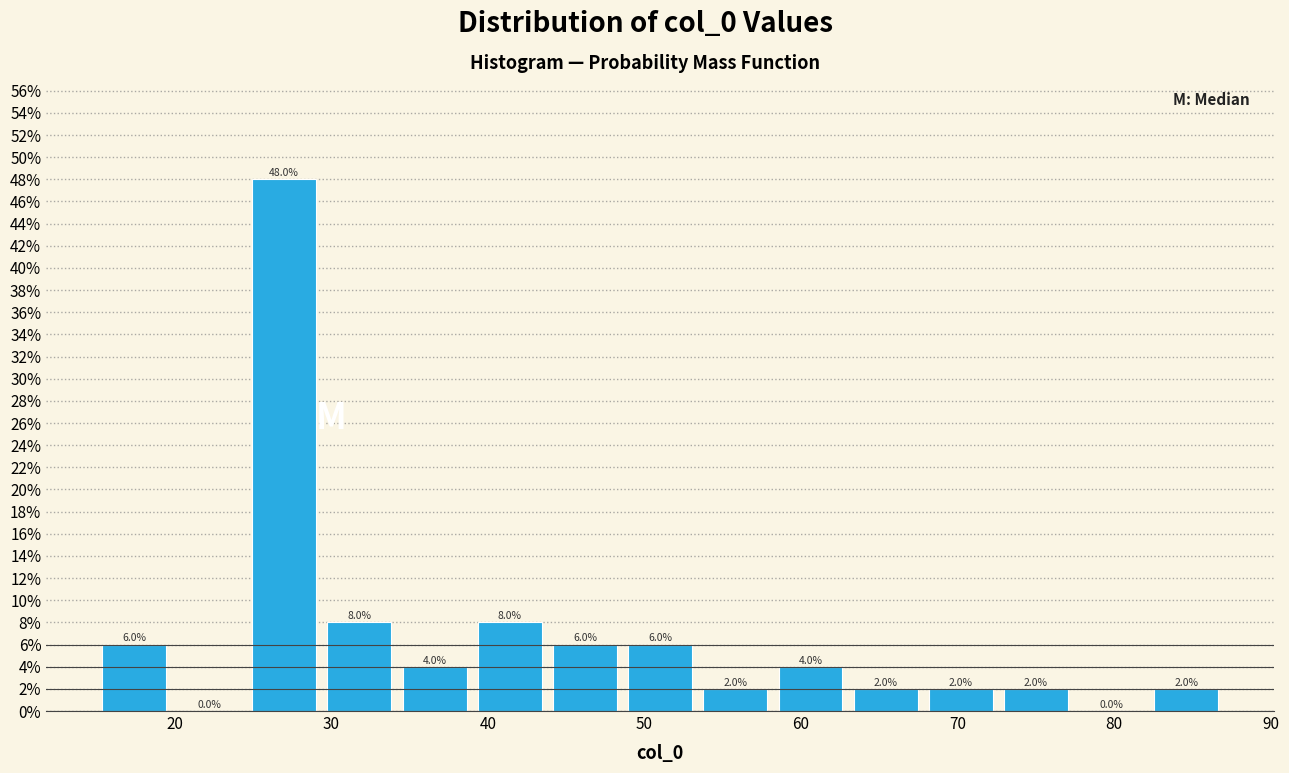

Reading left to right, transcribe this chart: for each bar, give the range it covers on the x-axis and its height. The bar edges are not printed on the chart, so give them approximately, as read against the axis.

15.0 to 19.8: 6.0
19.8 to 24.6: 0.0
24.6 to 29.4: 48.0
29.4 to 34.2: 8.0
34.2 to 39.0: 4.0
39.0 to 43.8: 8.0
43.8 to 48.6: 6.0
48.6 to 53.4: 6.0
53.4 to 58.2: 2.0
58.2 to 63.0: 4.0
63.0 to 67.8: 2.0
67.8 to 72.6: 2.0
72.6 to 77.4: 2.0
77.4 to 82.2: 0.0
82.2 to 87.0: 2.0